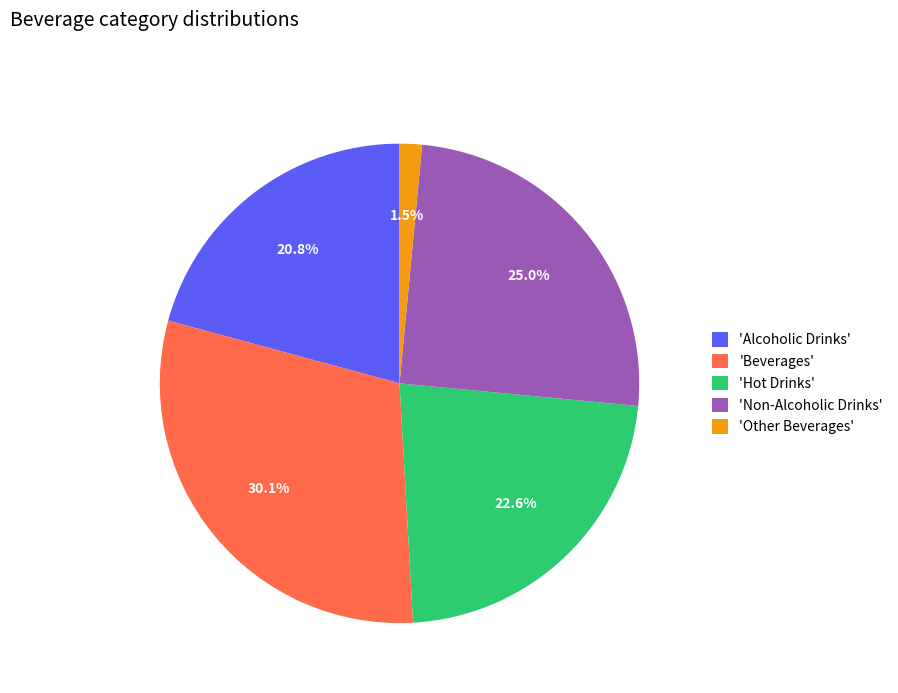

Which has a higher value, 'Alcoholic Drinks' or 'Hot Drinks'?

'Hot Drinks'